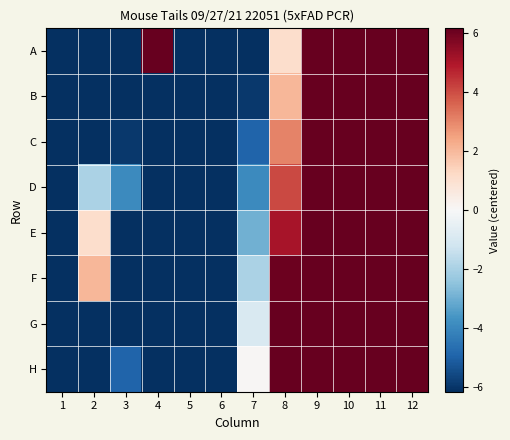

What is the total value across all series at 6?

-91.5